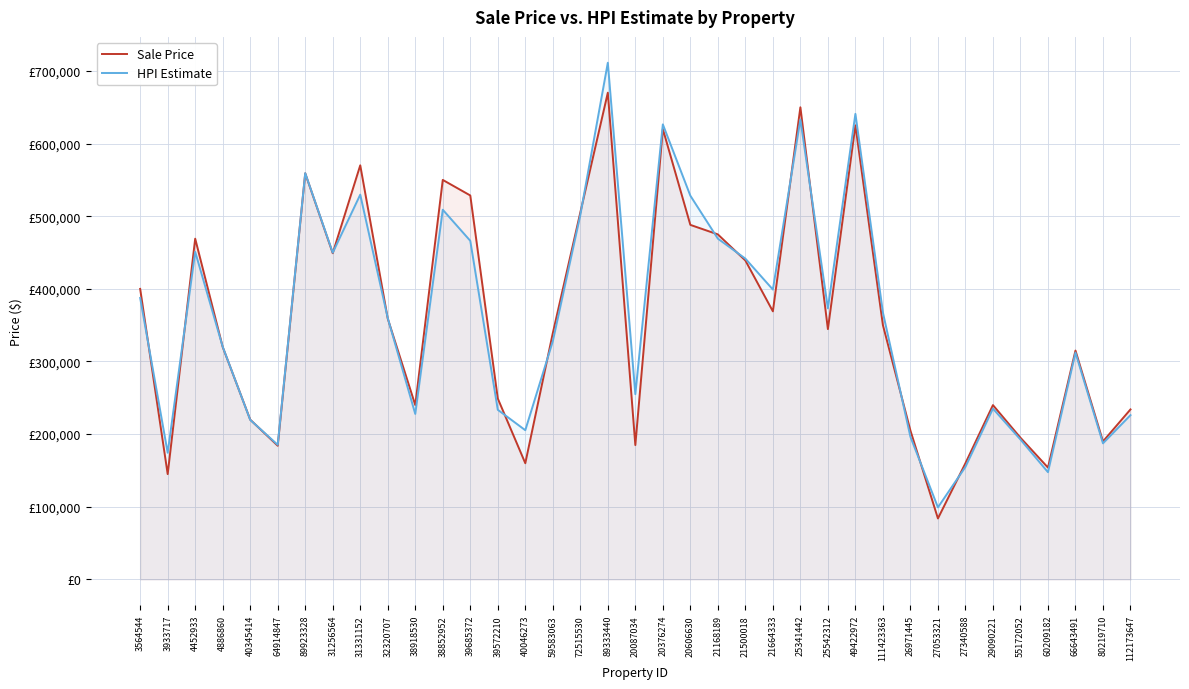

True or false: HPI Estimate has more than 0 interior local peaks.

True